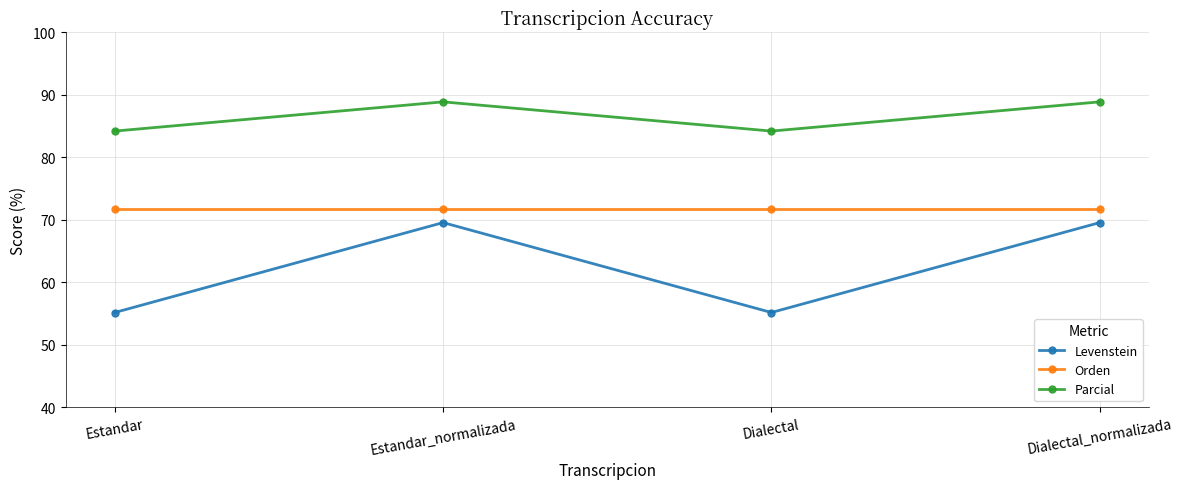

Which series has the largest total across all categories?

Parcial